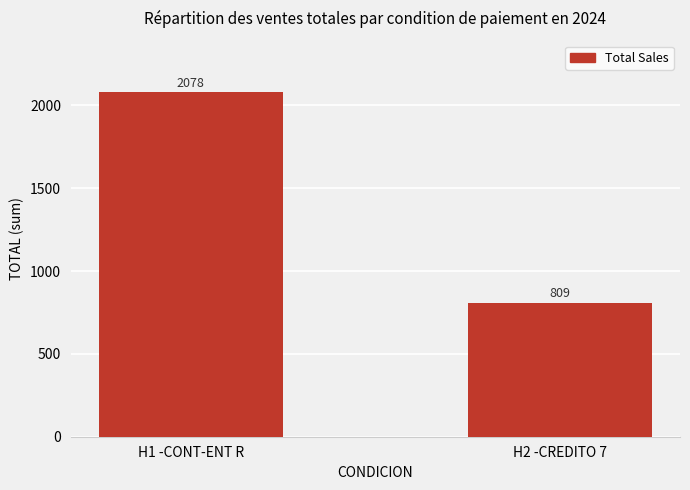

What is the ratio of the value at H2 -CREDITO 7 to the value at H1 -CONT-ENT R?

0.4